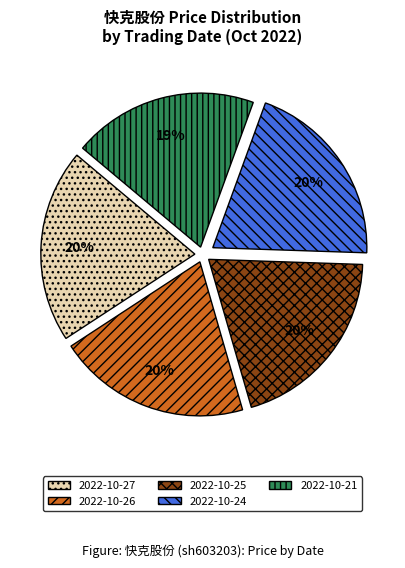

To the nearest percent, what is the average slice percentage?

20%